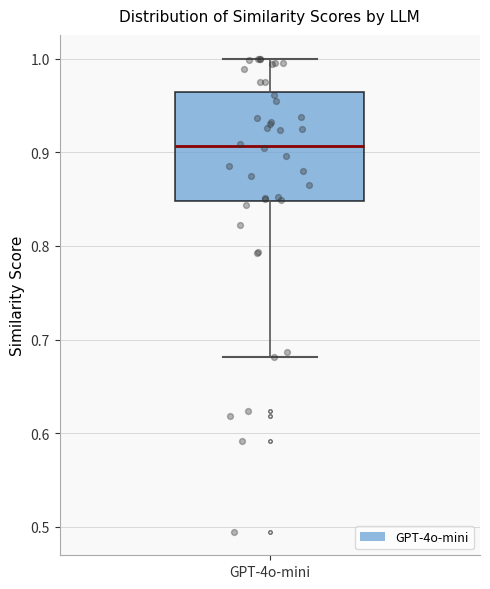

Transcribe this box plot: give where the median line is, the range the box spans, and where the two whiskers end, as read against the y-axis. The values are not printed on the chart, so give them approximately, as read against the axis.

median 0.91, box 0.85 to 0.96, whiskers 0.68 to 1.00